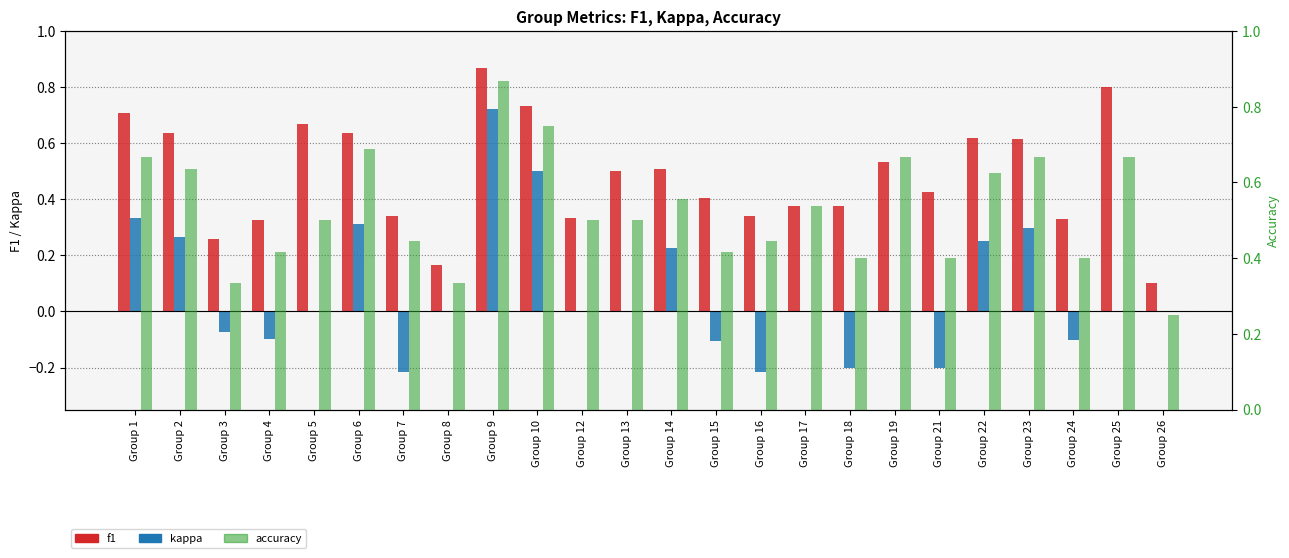

What is the maximum value shown in the chart?

0.9